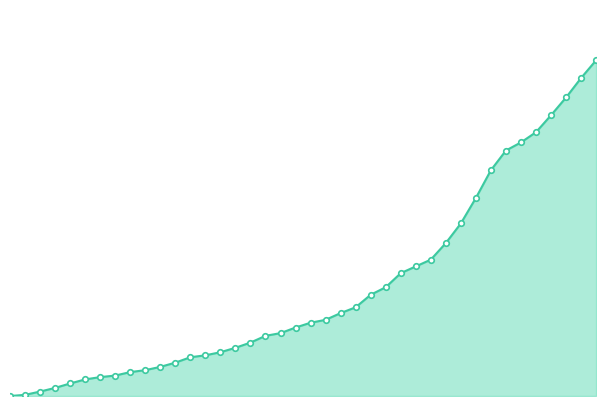

Is this an area chart (filled region under the line)?

Yes